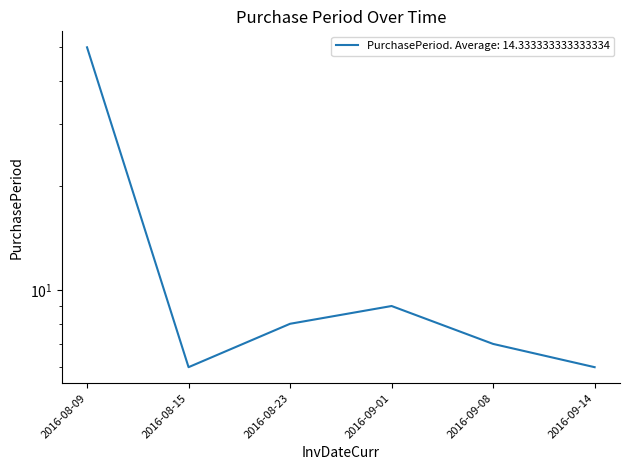

What is the average value?

14